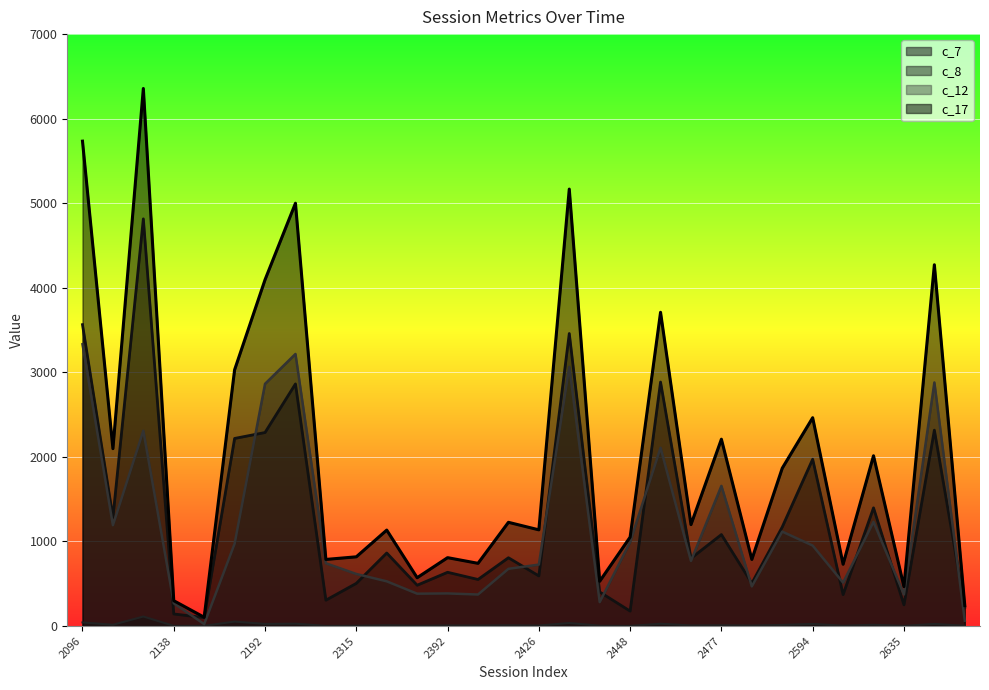

Reading right to left, extract all data points from this chart.

c_7: 2693=2	2653=24	2635=1	2606=14	2603=3	2594=24	2555=12	2486=5	2477=8	2459=6	2452=26	2448=1	2446=3	2438=35	2426=5	2417=8	2413=5	2392=6	2374=3	2352=8	2315=3	2266=1	2225=27	2192=24	2140=52	2139=2	2138=1	2132=112	2121=14	2096=42
c_8: 2693=222	2653=2316	2635=250	2606=1397	2603=371	2594=1972	2555=1171	2486=505	2477=1081	2459=800	2452=2885	2448=176	2446=402	2438=3459	2426=592	2417=807	2413=550	2392=635	2374=482	2352=863	2315=504	2266=305	2225=2863	2192=2288	2140=2218	2139=99	2138=142	2132=4815	2121=1283	2096=3564
c_12: 2693=62	2653=2880	2635=373	2606=1231	2603=513	2594=951	2555=1116	2486=468	2477=1657	2459=769	2452=2108	2448=993	2446=282	2438=3065	2426=726	2417=676	2413=372	2392=385	2374=382	2352=528	2315=615	2266=742	2225=3217	2192=2864	2140=973	2139=22	2138=269	2132=2309	2121=1192	2096=3332
c_17: 2693=242	2653=4272	2635=465	2606=2013	2603=730	2594=2463	2555=1866	2486=787	2477=2209	2459=1199	2452=3710	2448=1051	2446=529	2438=5167	2426=1137	2417=1226	2413=741	2392=808	2374=571	2352=1134	2315=818	2266=787	2225=5000	2192=4095	2140=3030	2139=103	2138=299	2132=6357	2121=2097	2096=5734